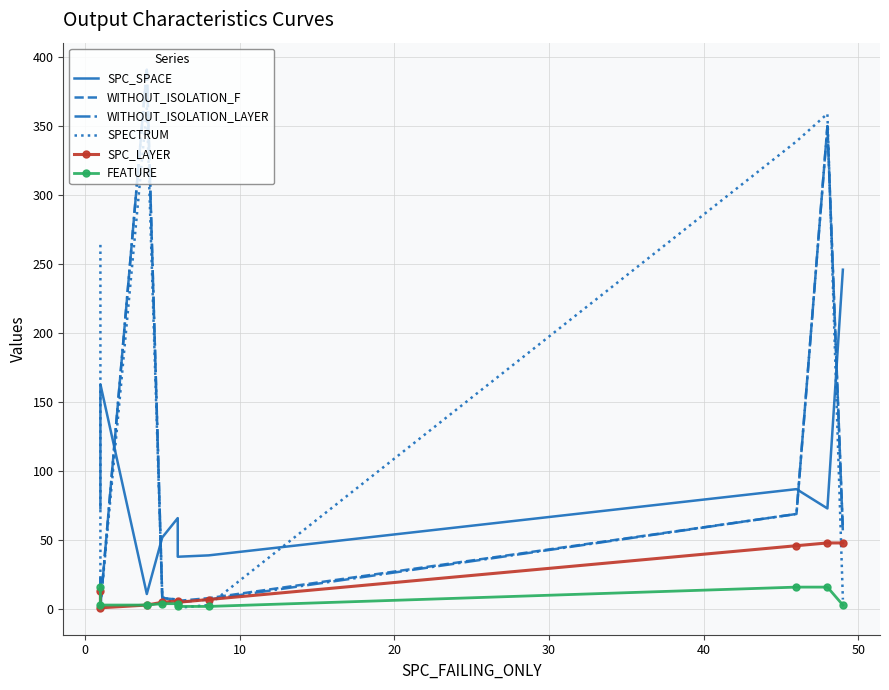

In WITHOUT_ISOLATION_F, how many points are higher than both neighbors (excluding endpoints)?

2